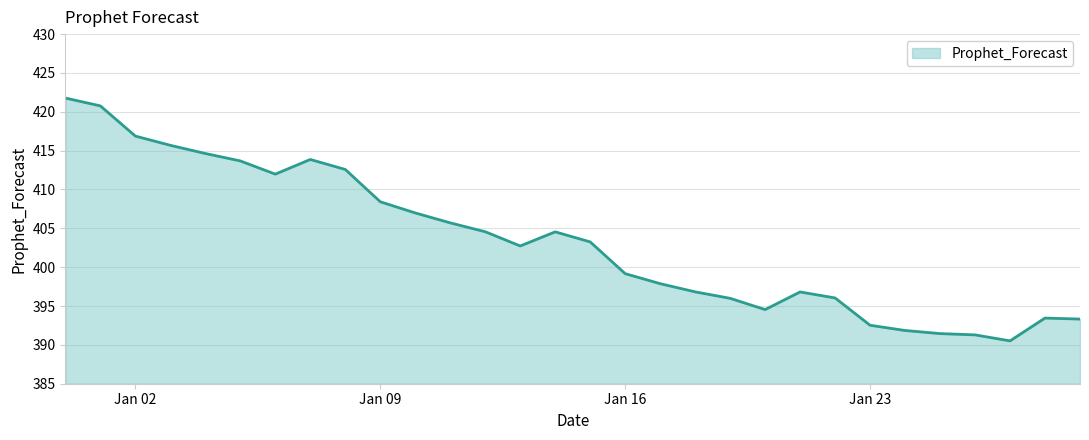

What is the minimum value shown in the chart?

390.5